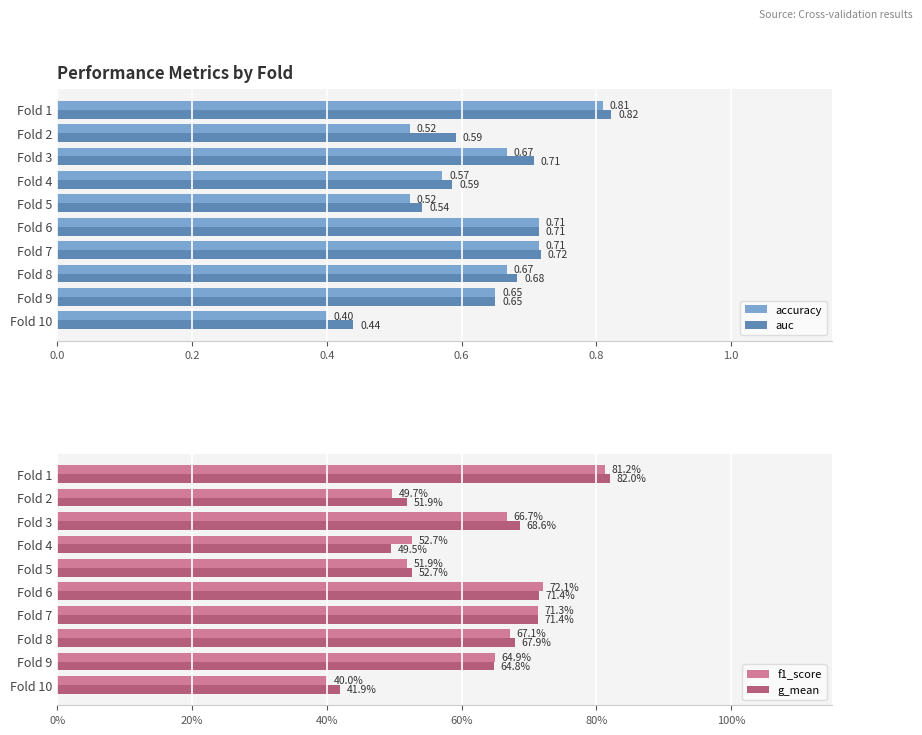

What is the sum of the auc values at Fold 3 and Fold 4?

1.3